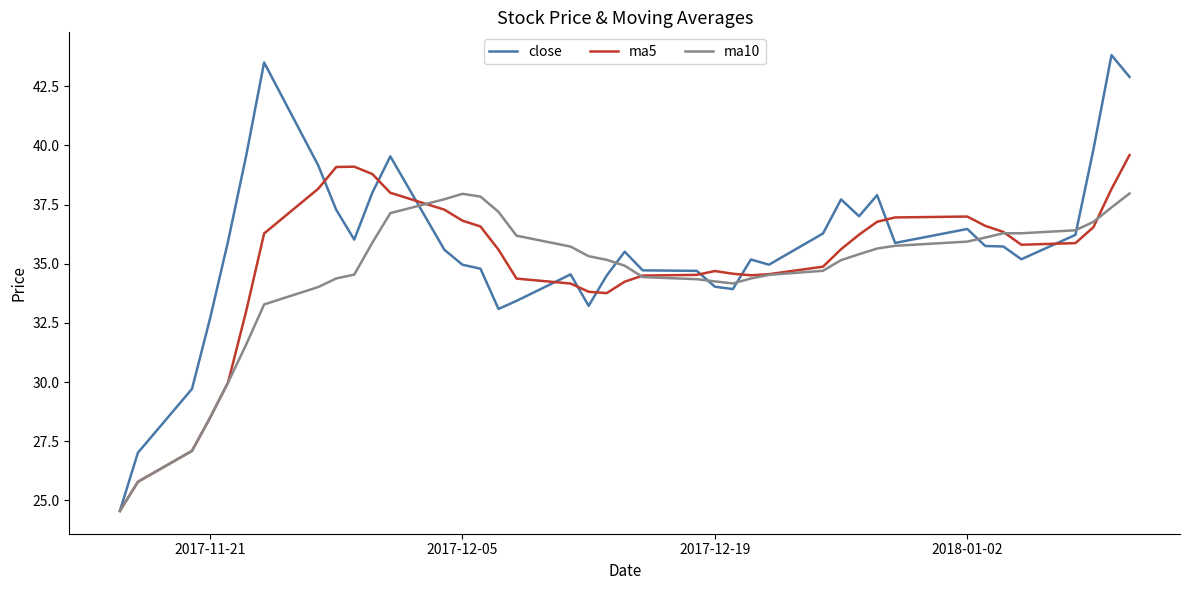

True or false: ma10 has more than 0 points higher than both neighbors.

True